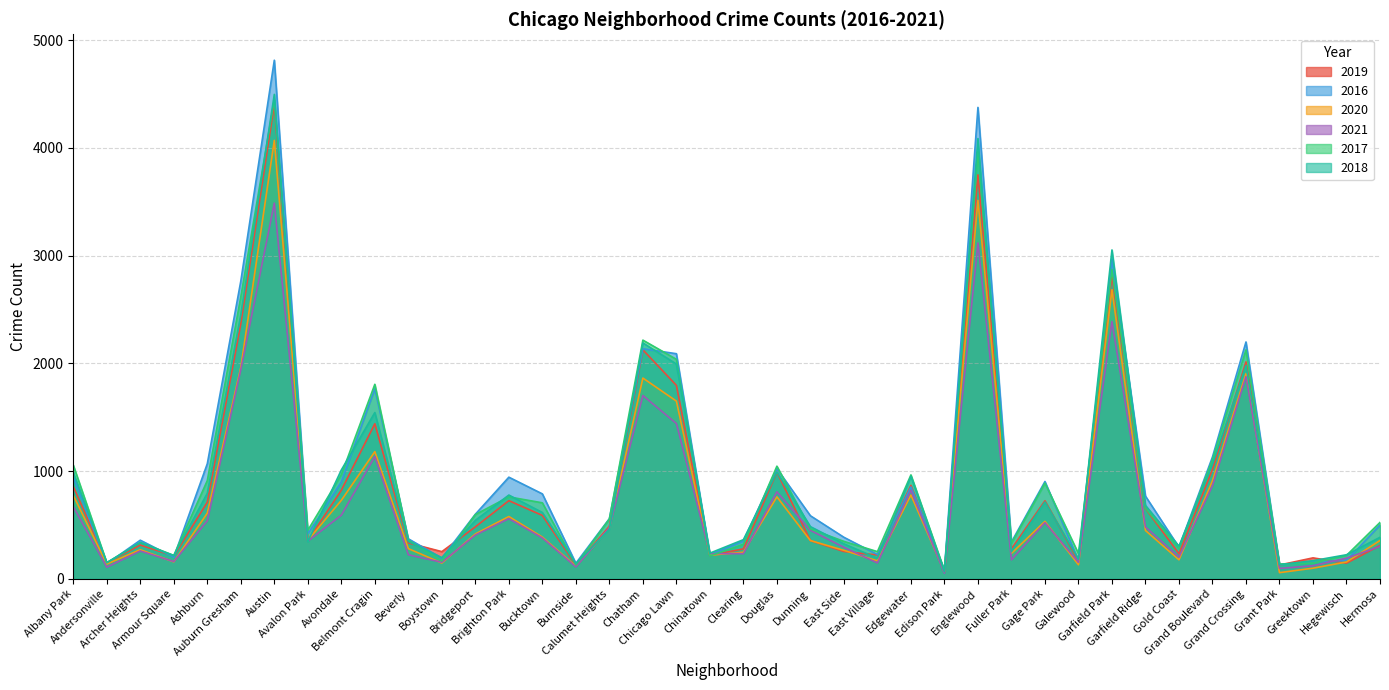

Reading left to right, extract all data points from this chart.

2019: 857	150	313	211	711	2367	4404	353	822	1439	333	252	482	725	588	126	487	2125	1795	216	278	990	354	253	221	867	62	3749	277	724	163	2814	653	232	1016	2013	128	194	145	309
2016: 944	140	358	200	1068	2763	4813	416	899	1763	371	192	599	943	788	144	558	2135	2089	222	351	1022	585	385	225	852	82	4375	341	903	171	2967	767	292	1131	2198	131	156	171	498
2020: 774	137	270	157	609	1961	4069	357	728	1180	280	146	416	578	387	117	470	1863	1649	219	246	760	355	264	166	777	65	3512	236	533	130	2683	448	176	910	1904	57	98	156	355
2021: 670	107	258	160	538	1941	3487	349	590	1135	223	153	406	558	379	110	474	1701	1441	234	233	807	450	292	147	821	52	3117	176	521	153	2387	481	200	864	1876	96	121	192	300
2017: 1055	149	337	217	911	2618	4444	450	965	1805	359	165	596	760	705	128	555	2215	2037	212	320	1045	463	347	252	964	76	3964	329	888	234	2869	656	280	1107	2125	136	147	217	523
2018: 989	150	335	215	794	2451	4496	344	1010	1543	347	196	542	777	615	140	458	2189	1993	238	363	991	484	324	191	951	66	4086	251	712	183	3052	681	303	1065	1979	130	168	223	385